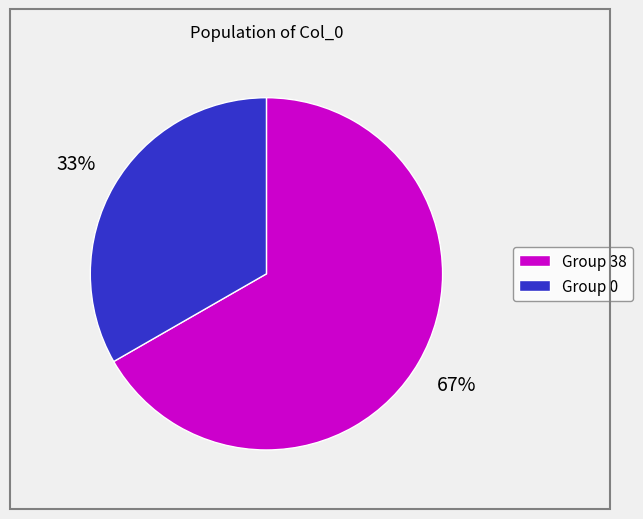

Between Group 0 and Group 38, which is larger?

Group 38